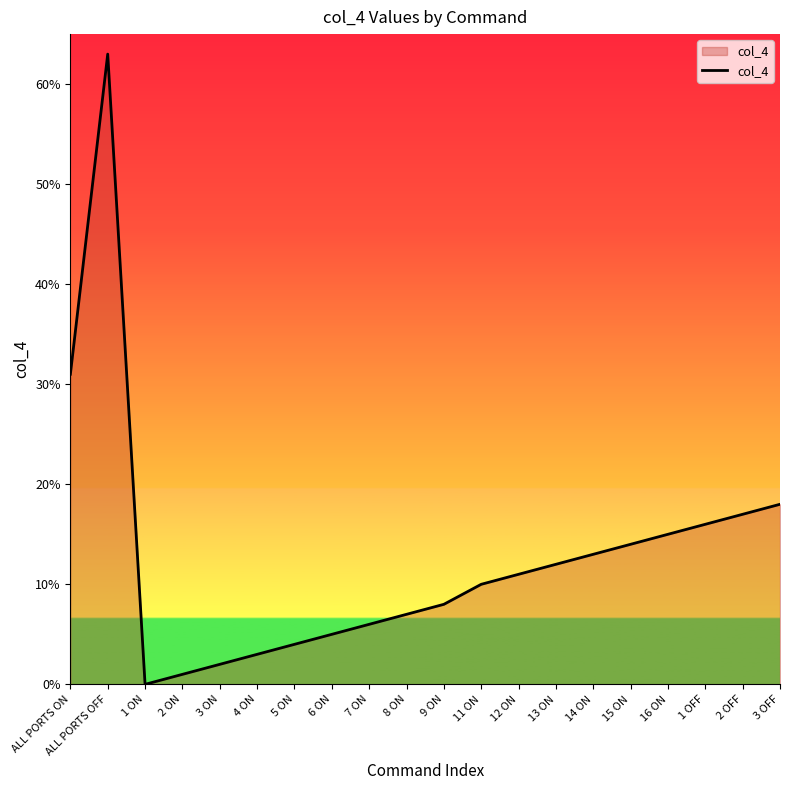

Does the chart display data point markers on the line(s)?

No